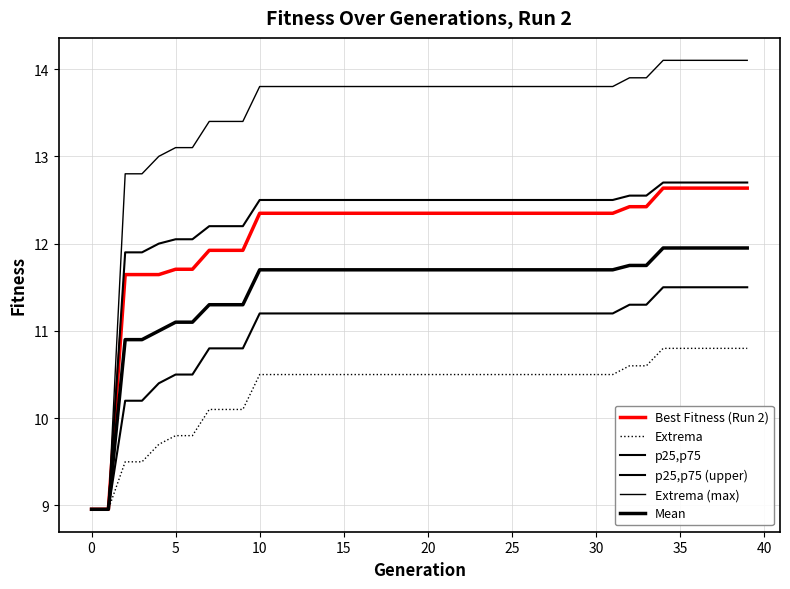

What is the difference between the second highest and second lowest values in the p25,p75 series?

2.5